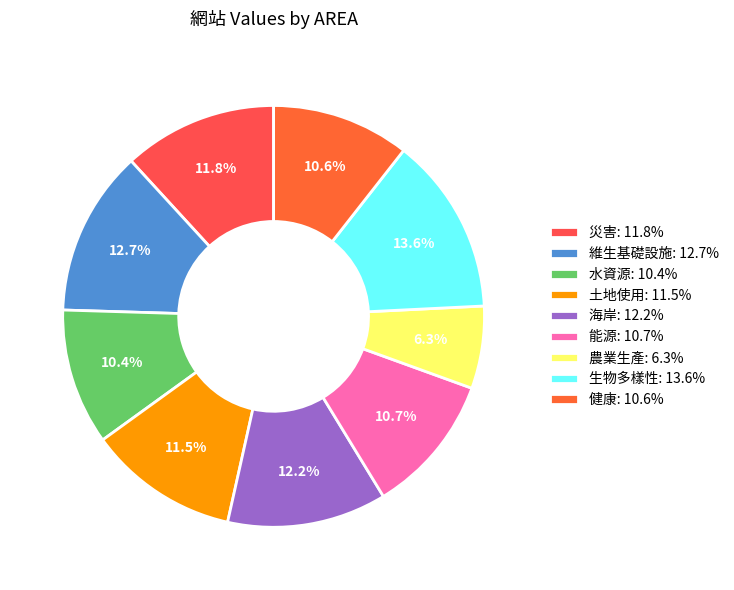

Do 災害 and 農業生產 together represent more than half of the pie?

No